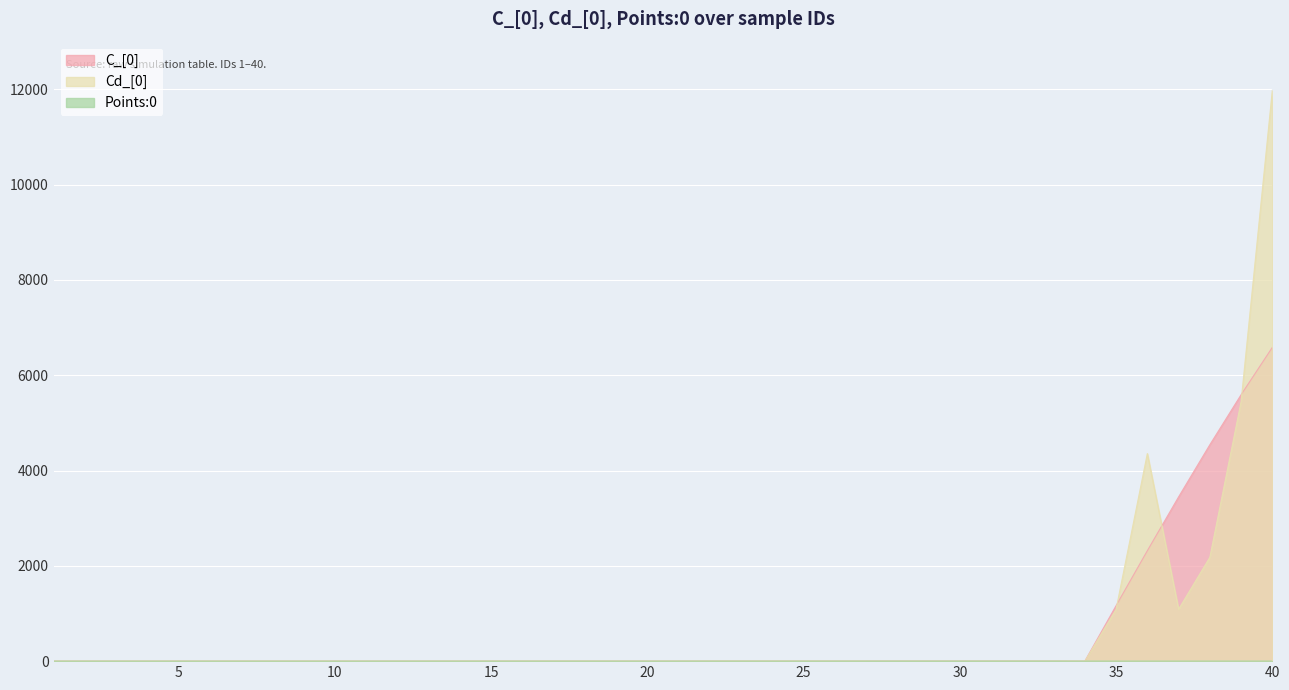

Reading left to right, list all the values displayed in this chart.

C_[0]: 0.0	0.0	0.0	0.0	0.0	0.0	0.0	0.0	0.0	0.0	0.0	0.0	0.0	0.0	0.0	0.0	0.0	0.0	0.0	0.0	0.0	0.0	0.0	0.0	0.0	0.0	0.0	0.0	0.0	0.0	0.0	0.0	0.0	0.0	1164.2	2316.8	3446.0	4540.8	5590.2	6584.2
Cd_[0]: 0.0	0.0	0.0	0.0	0.0	0.0	0.0	0.0	0.0	0.0	0.0	0.0	0.0	0.0	0.0	0.0	0.0	0.0	0.0	0.0	0.0	0.0	0.0	0.0	0.0	0.0	0.0	0.0	0.0	0.0	0.0	0.0	0.0	0.0	1089.0	4356.0	1089.0	2178.0	5445.0	11979.0
Points:0: 0.0	0.0	0.1	0.1	0.1	0.2	0.2	0.2	0.2	0.3	0.3	0.3	0.4	0.4	0.4	0.5	0.5	0.5	0.6	0.6	0.6	0.7	0.7	0.7	0.8	0.8	0.8	0.8	0.9	0.9	0.9	1.0	1.0	0.0	0.0	0.1	0.1	0.1	0.2	0.2